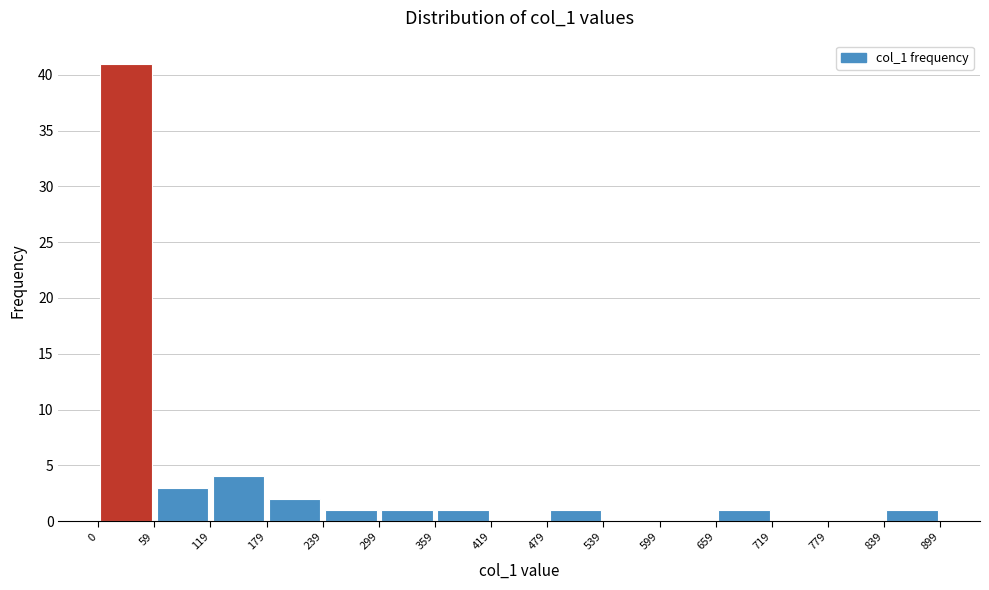

Over which range of the x-axis is the bar tallest?

0 to 59